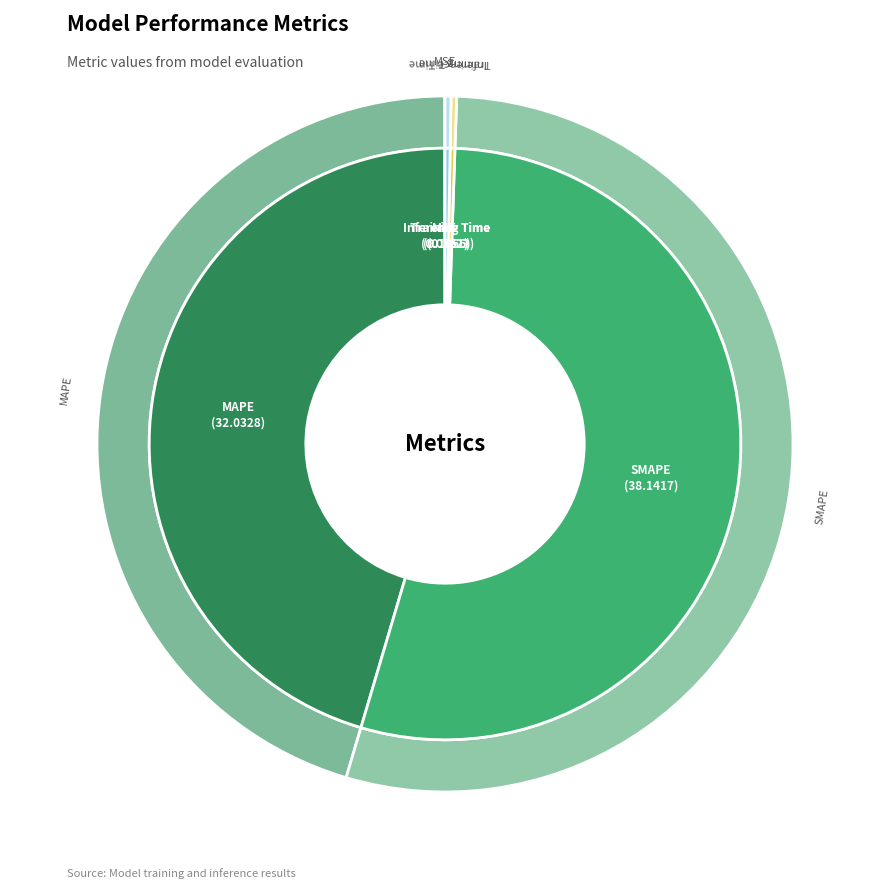

Does MSE represent more than half of the total?

No